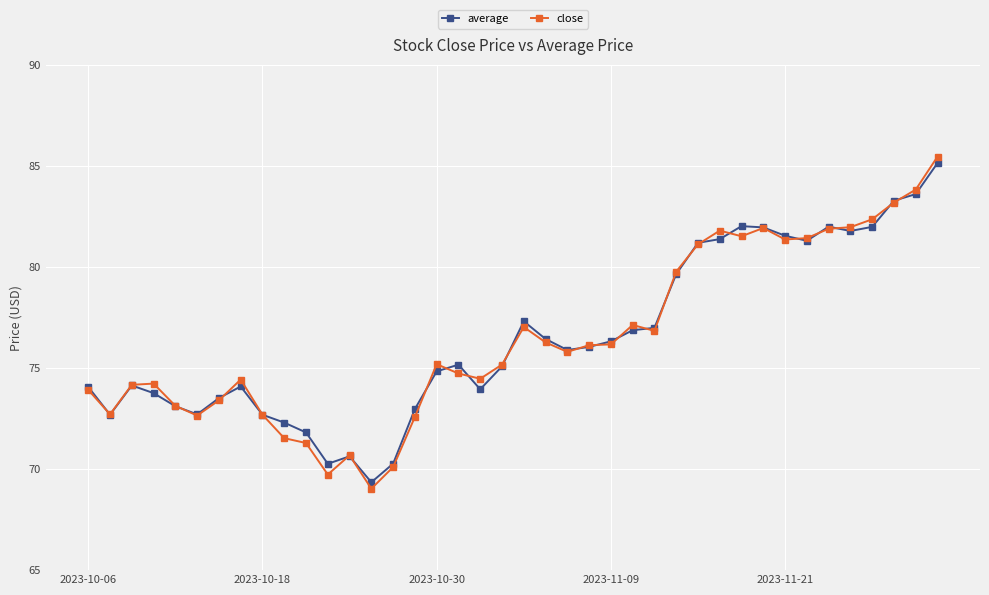

Which series has the largest range (max minus min)?

close